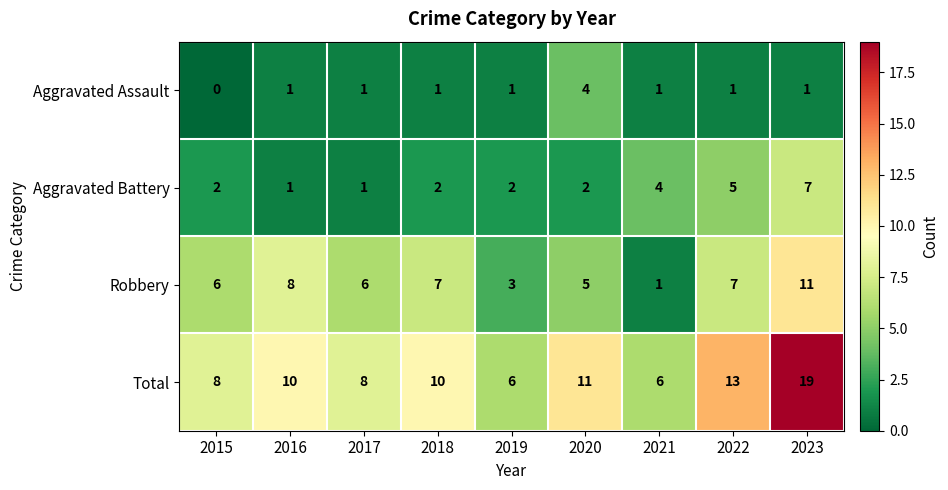

List the series in order of their overall mean, highest first.

Total, Robbery, Aggravated Battery, Aggravated Assault